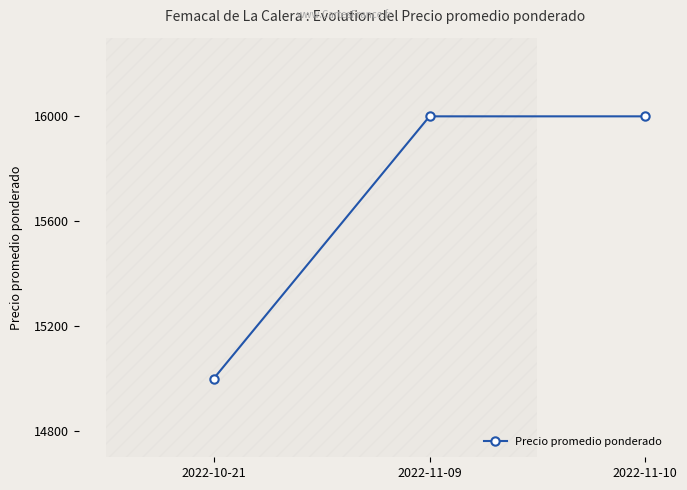

What is the change in value from 2022-10-21 to 2022-11-09?

+1000